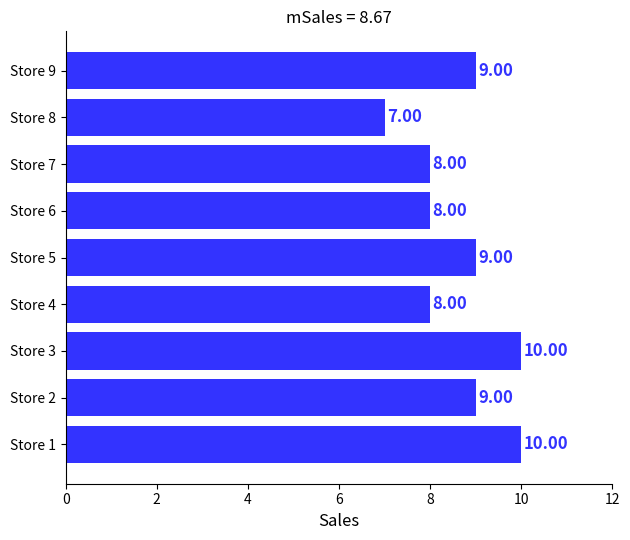

How many bars are there in total?

9